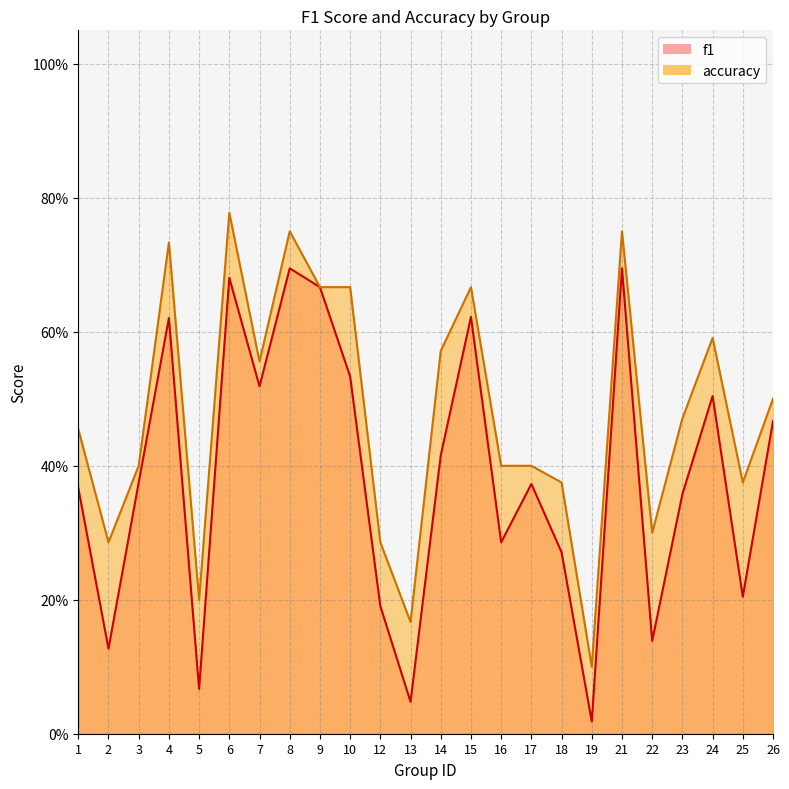

What is the total value across all series at 8?

1.4